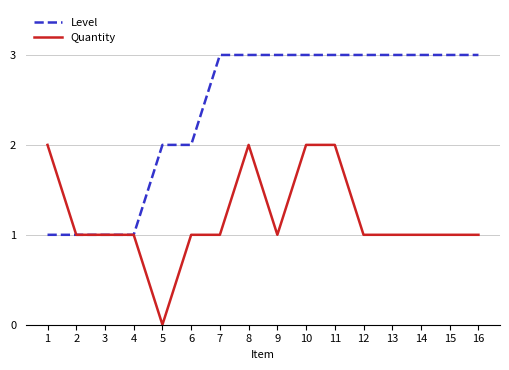

Which series changed the most between 6 and 9?

Level